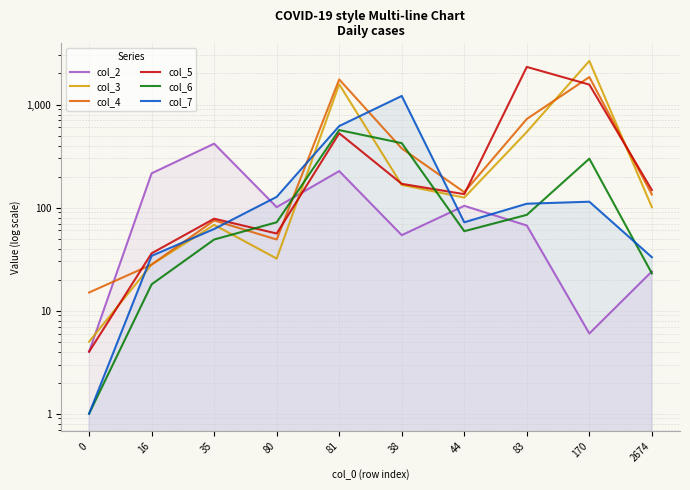

Where does the col_3 series first go above 125?

81